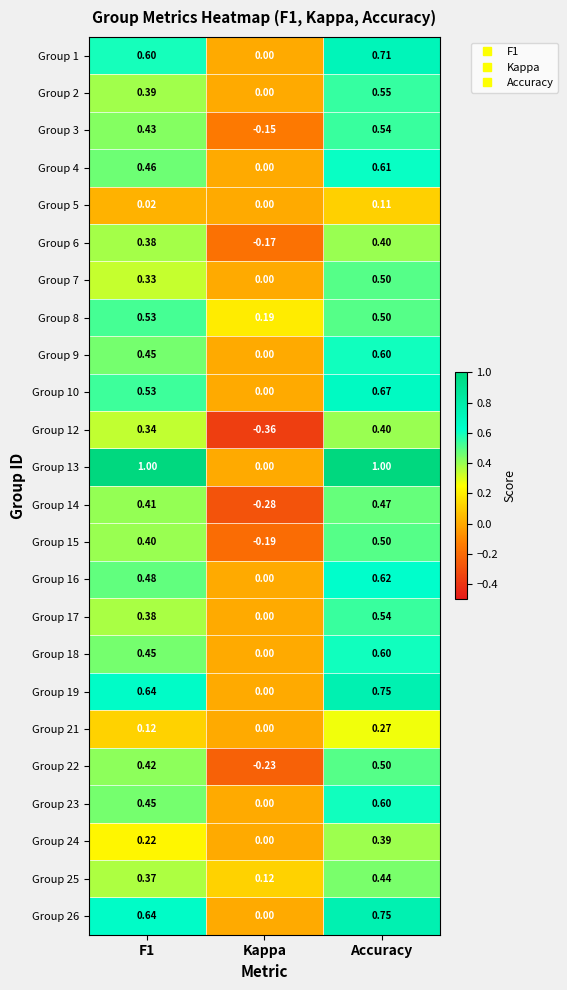

At which category is the sum across all series the highest?

Accuracy